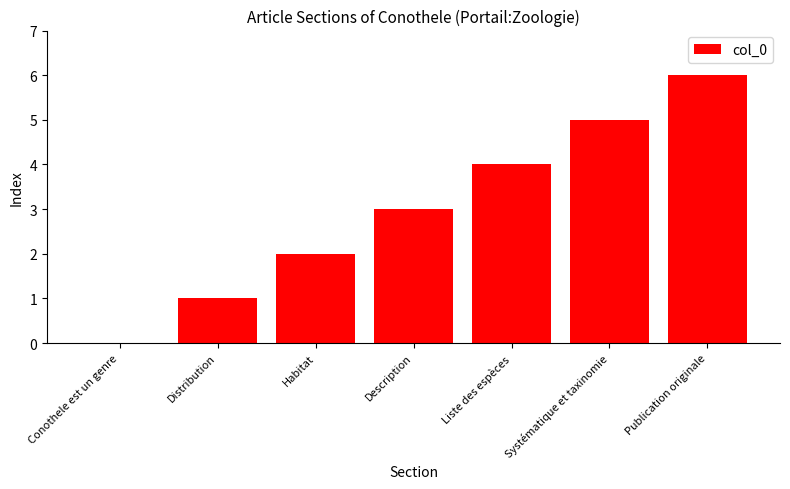

Where is the data nearest to the value 3?

Description